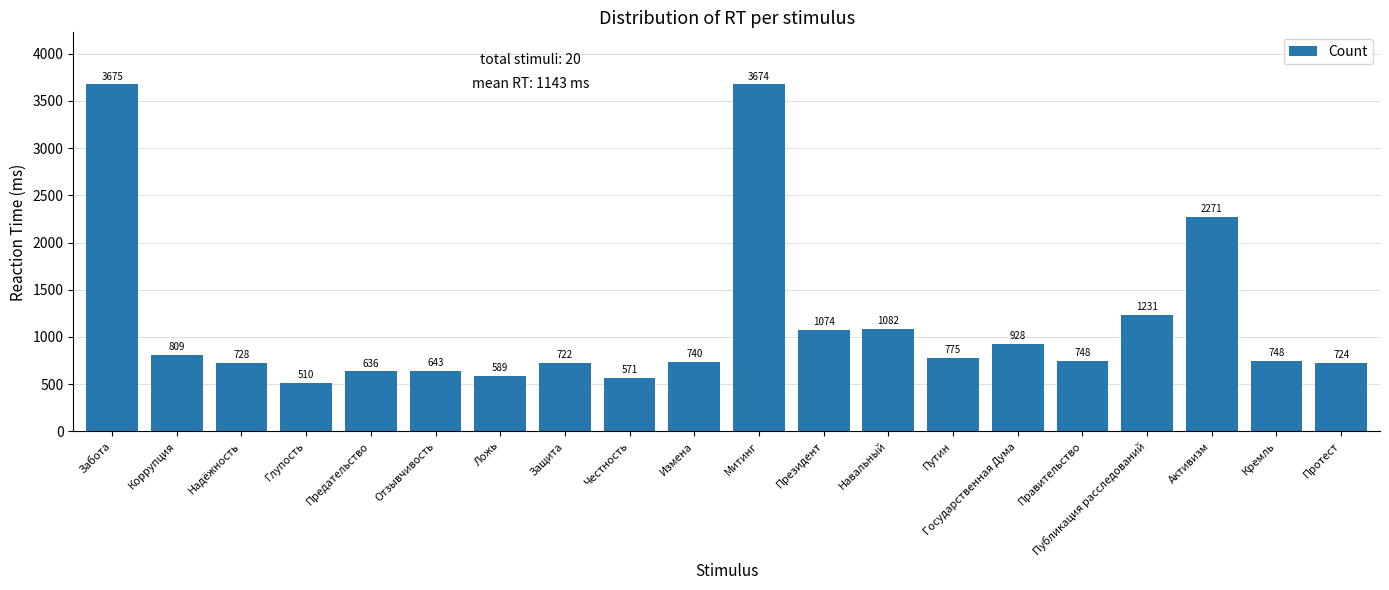

At which label does the data first exceed 748?

Забота